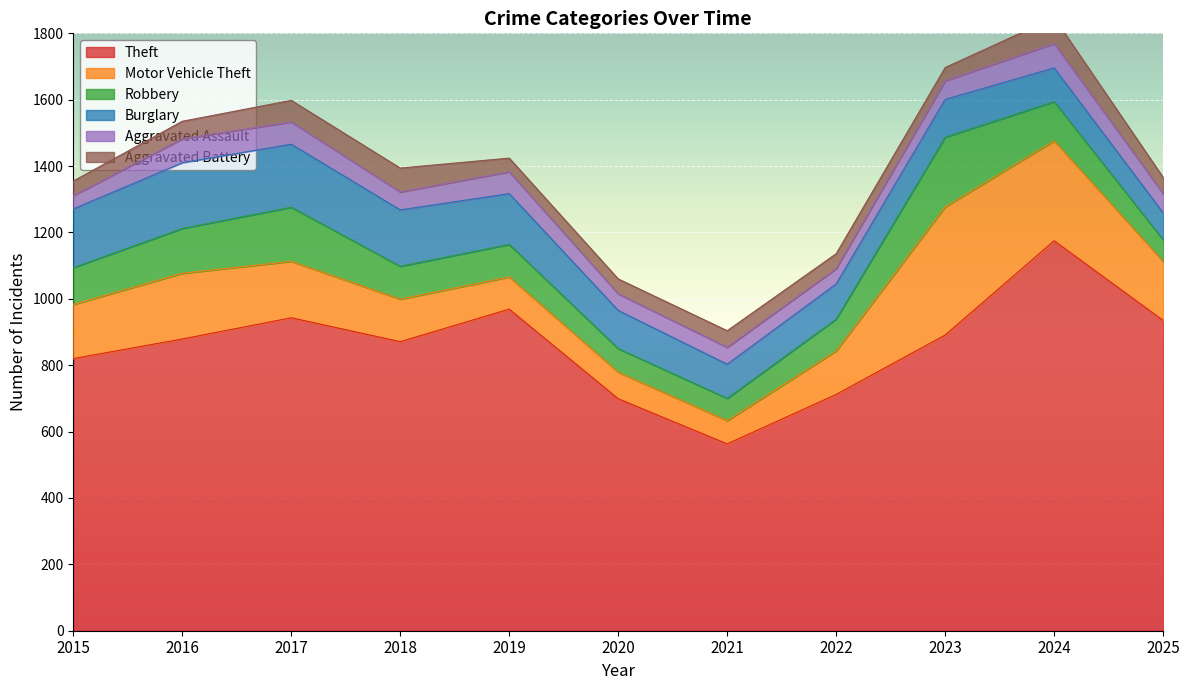

Reading left to right, transcribe all the data shown in this chart.

Theft: 2015=820	2016=879	2017=943	2018=871	2019=969	2020=699	2021=563	2022=712	2023=891	2024=1175	2025=935
Motor Vehicle Theft: 2015=163	2016=198	2017=170	2018=128	2019=97	2020=80	2021=70	2022=131	2023=386	2024=301	2025=178
Robbery: 2015=111	2016=135	2017=163	2018=99	2019=98	2020=71	2021=67	2022=96	2023=210	2024=118	2025=65
Burglary: 2015=177	2016=198	2017=190	2018=170	2019=153	2020=115	2021=103	2022=106	2023=114	2024=102	2025=81
Aggravated Assault: 2015=40	2016=72	2017=67	2018=54	2019=66	2020=50	2021=51	2022=46	2023=56	2024=73	2025=58
Aggravated Battery: 2015=44	2016=53	2017=65	2018=72	2019=41	2020=45	2021=50	2022=45	2023=40	2024=78	2025=49